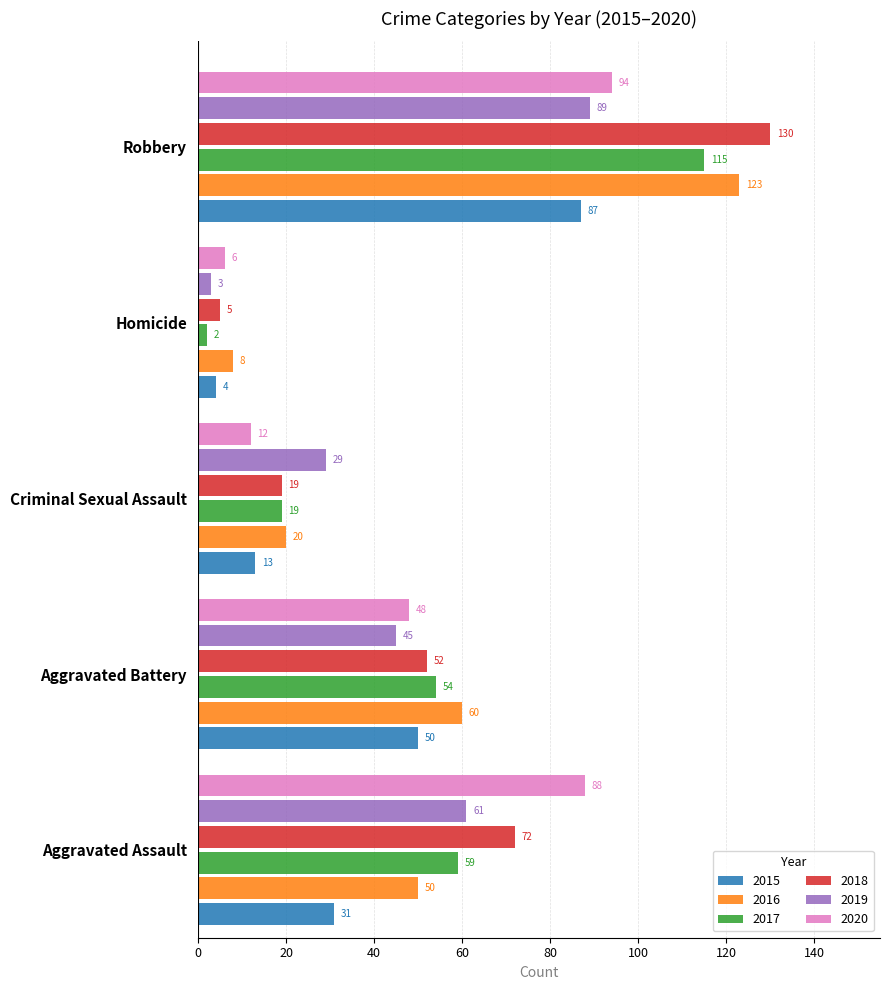

List the labels in order of 2019 value, largest first.

Robbery, Aggravated Assault, Aggravated Battery, Criminal Sexual Assault, Homicide